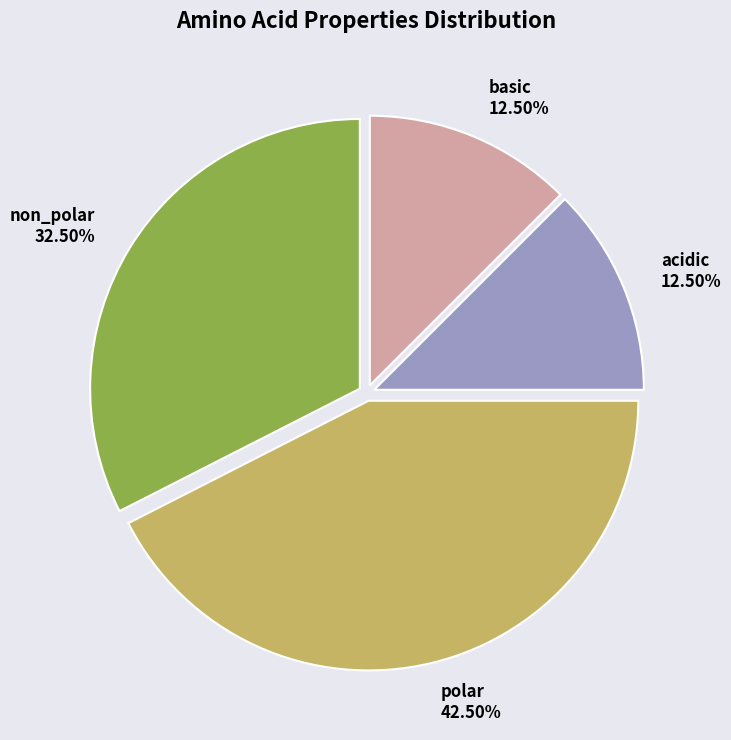

Combined, do polar and basic account for over 50%?

Yes